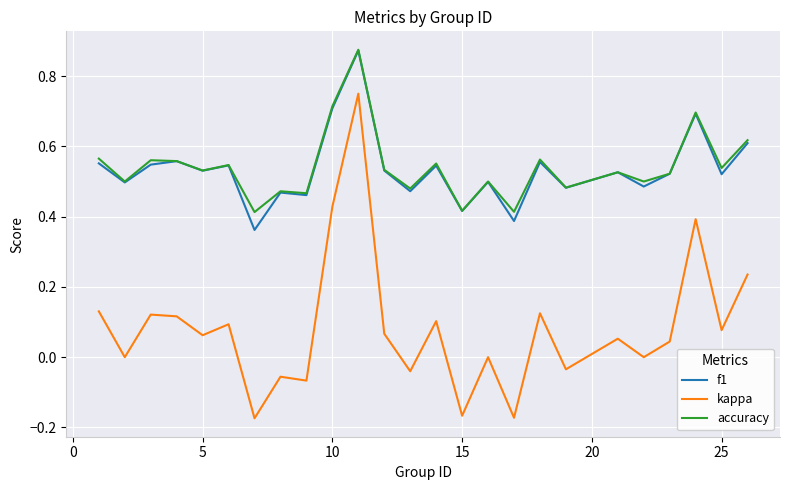

Which series has the widest spread of values?

kappa